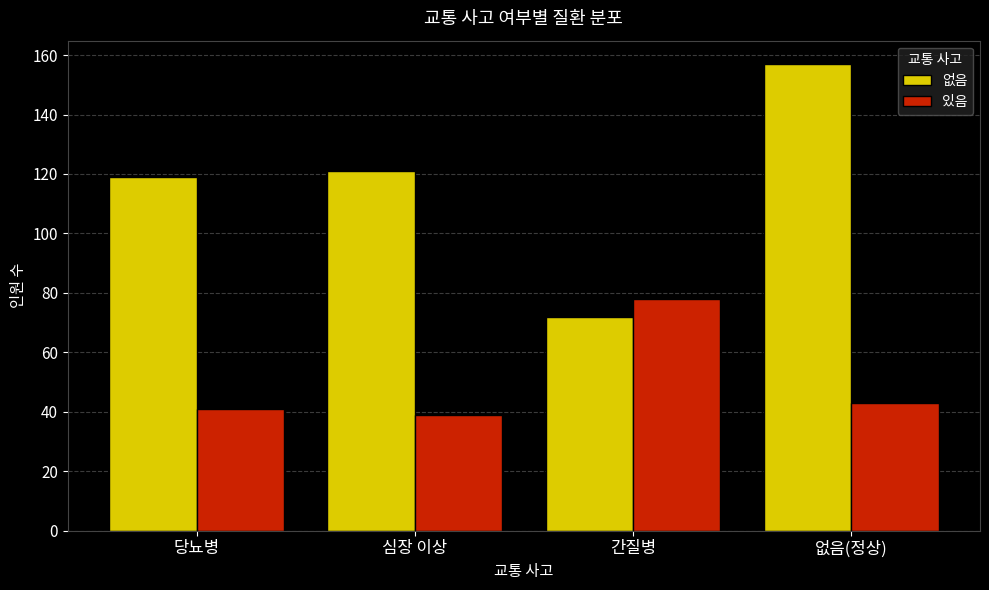

Reading left to right, what are all the values shown in this chart?

없음: 당뇨병=119	심장 이상=121	간질병=72	없음(정상)=157
있음: 당뇨병=41	심장 이상=39	간질병=78	없음(정상)=43